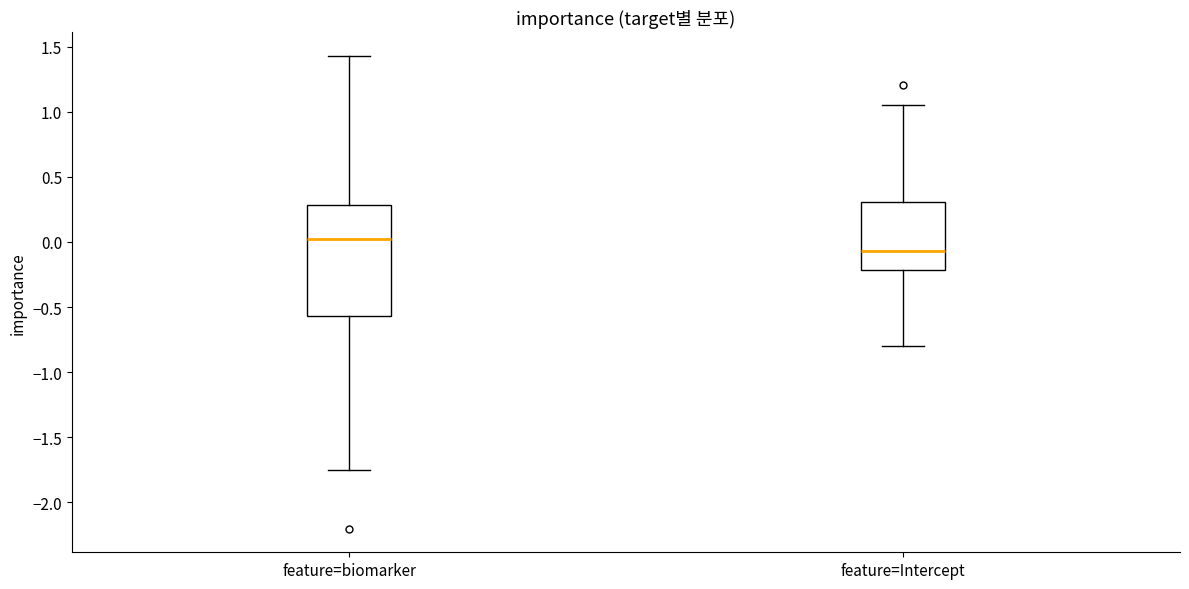

Reading left to right, transcribe this box plot: for each box, give where its median line is, the range the box spans, and where its two whiskers end, as read against the y-axis. The values are not printed on the chart, so give them approximately, as read against the axis.

feature=biomarker: median 0.05, box -0.55 to 0.30, whiskers -1.75 to 1.45
feature=Intercept: median -0.05, box -0.20 to 0.30, whiskers -0.80 to 1.05